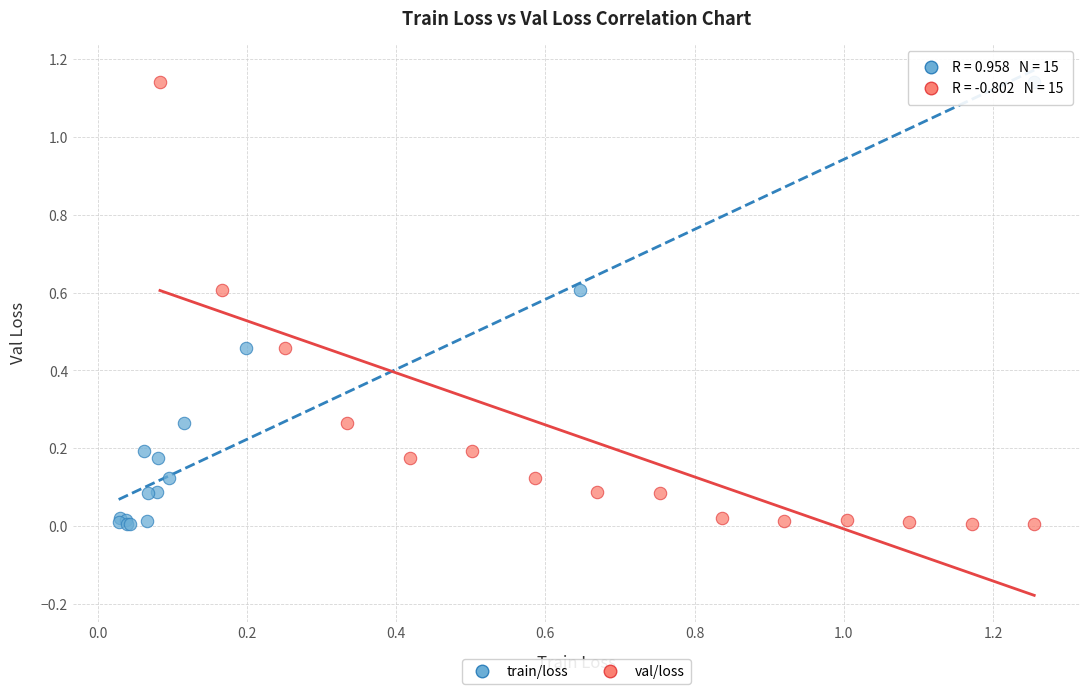

What are all the series names shown in the legend?

train/loss, val/loss